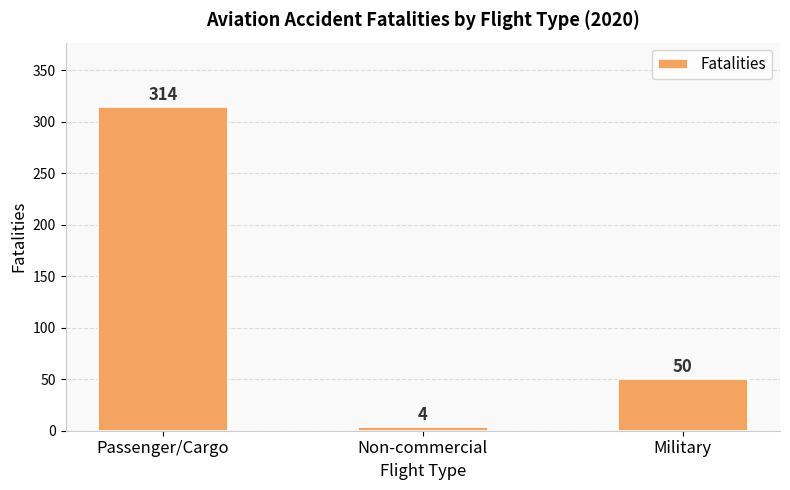

What is the minimum value shown in the chart?

4